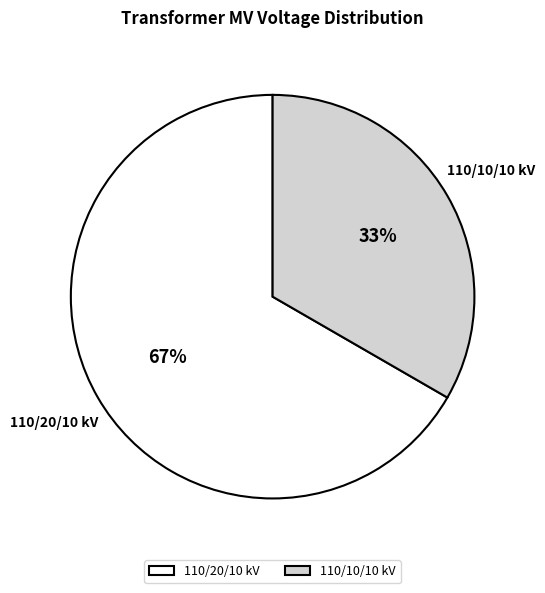

How many segments does this pie chart have?

2